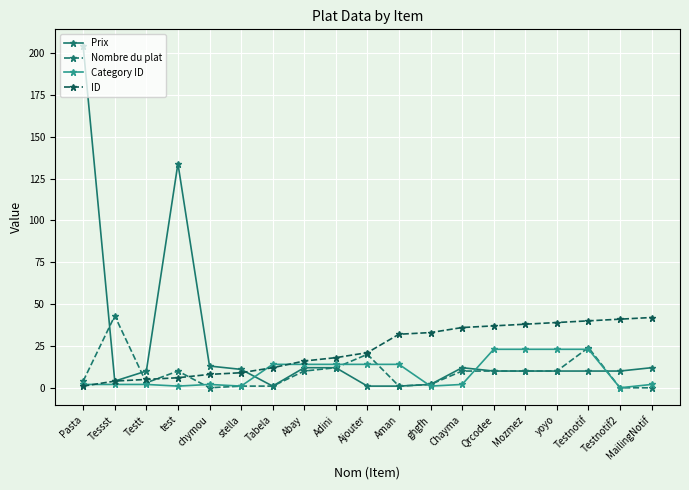

The Prix series shows 12 at MailingNotif. True or false?

True